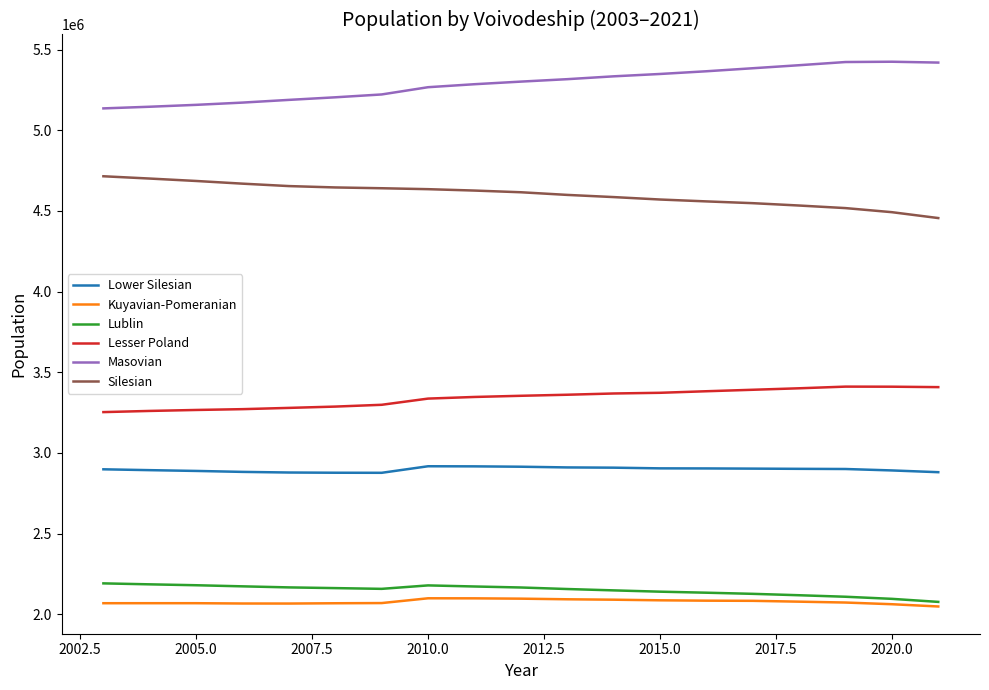

True or false: Lower Silesian and Kuyavian-Pomeranian intersect in this chart.

False